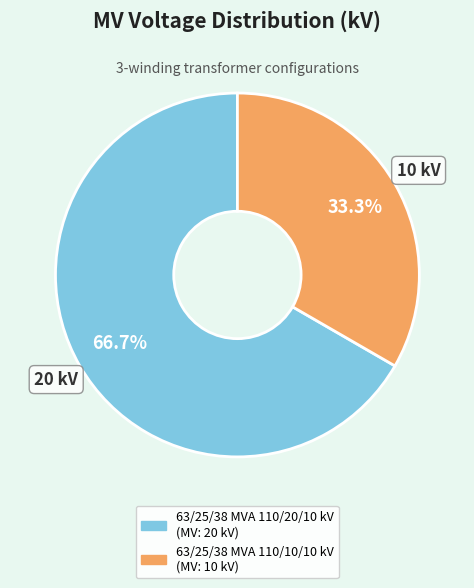

Which category has the biggest portion of the pie?

20 kV